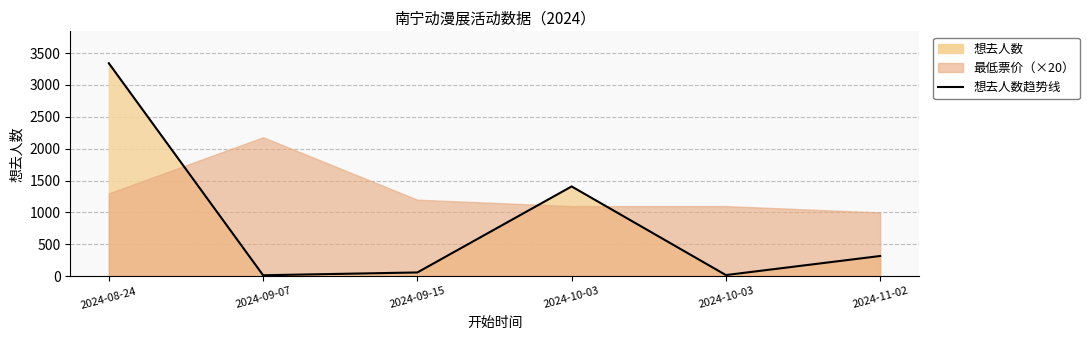

Rank the categories by value from highest to lowest.

2024-08-24, 2024-10-03, 2024-11-02, 2024-09-15, 2024-10-03, 2024-09-07